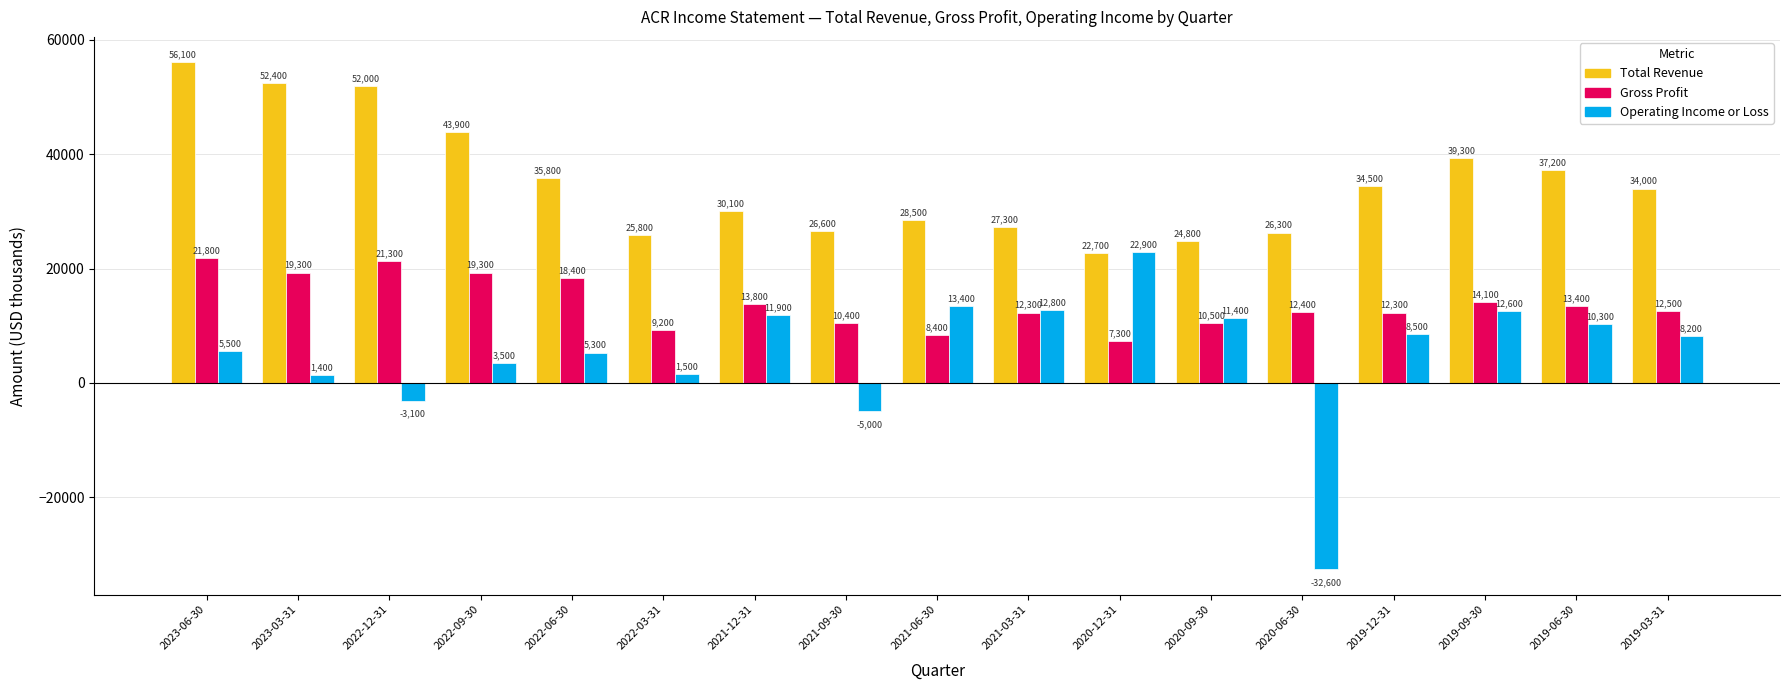

At which category is the sum across all series the highest?

2023-06-30